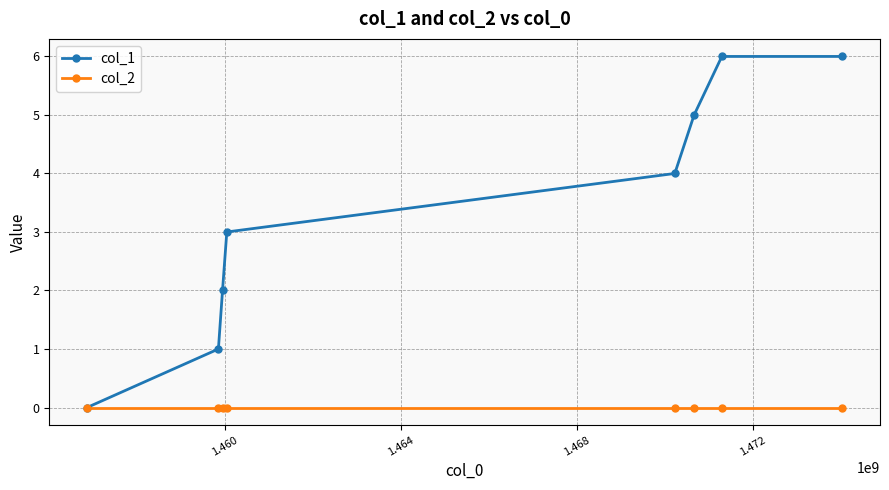

Which series has the largest range (max minus min)?

col_1